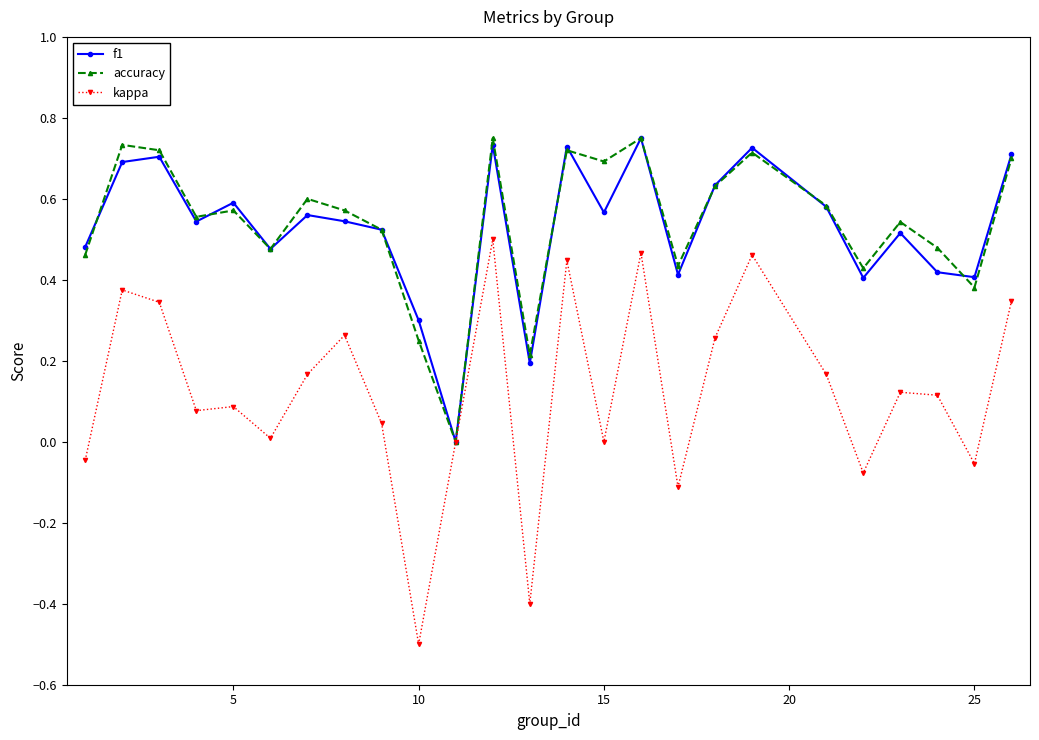

True or false: accuracy has more than 2 interior local peaks.

True